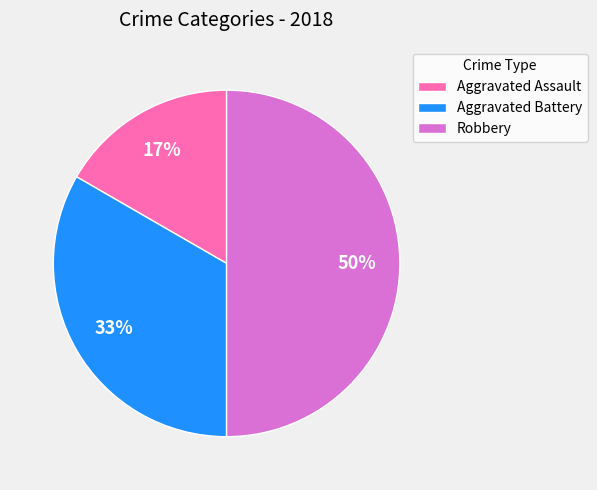

Which slice is the largest?

Robbery